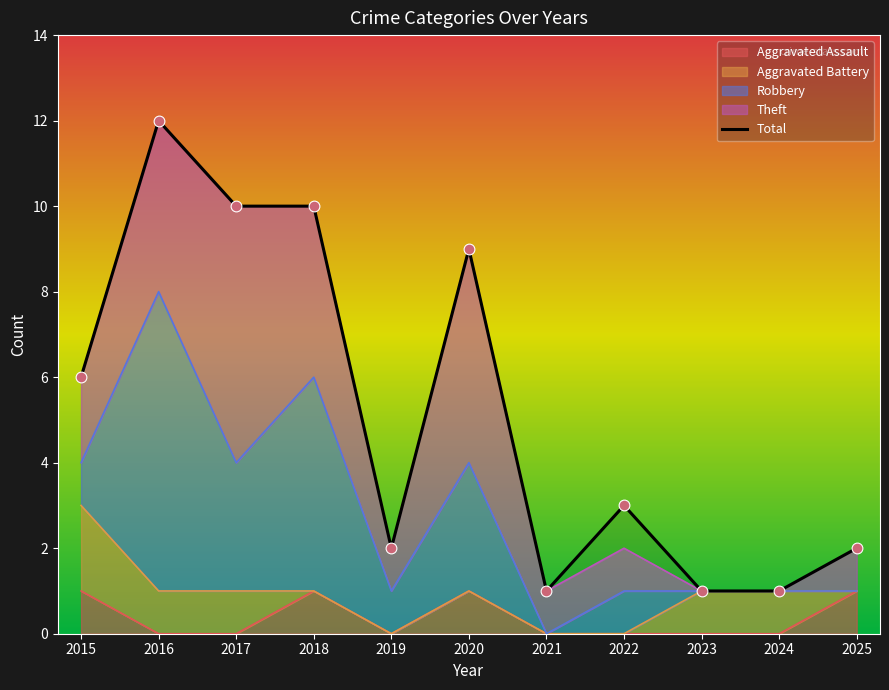

Which has a higher value, 2017 or 2016?

2016